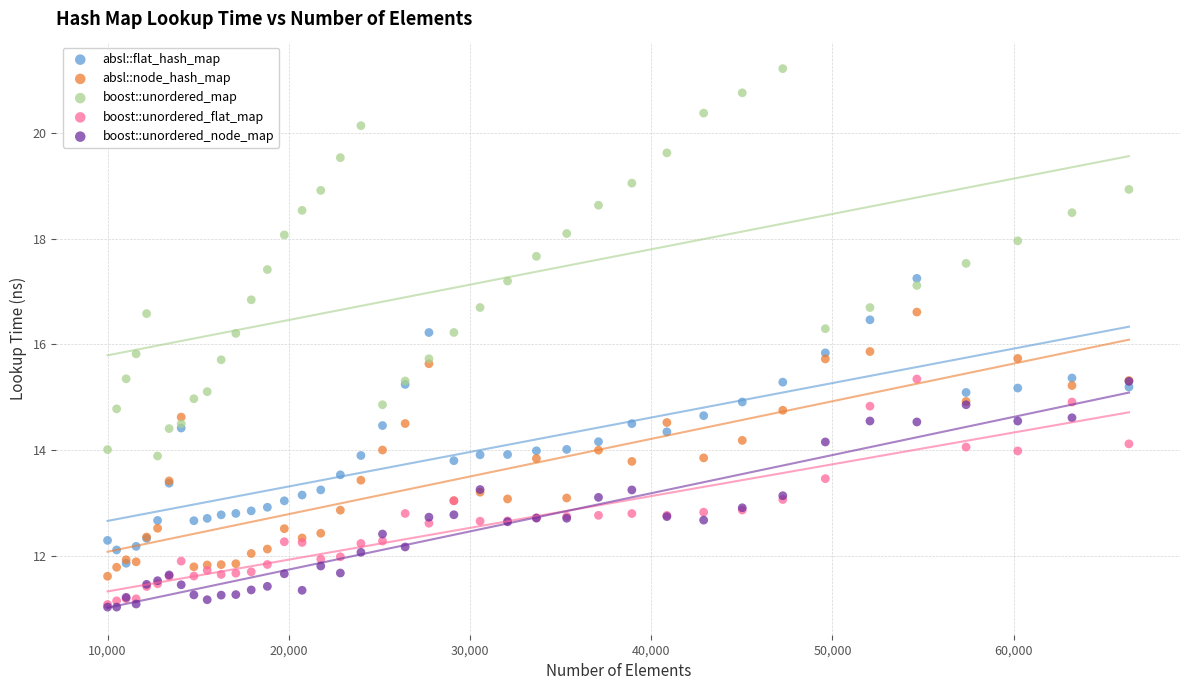

What are all the series names shown in the legend?

absl::flat_hash_map, absl::node_hash_map, boost::unordered_map, boost::unordered_flat_map, boost::unordered_node_map